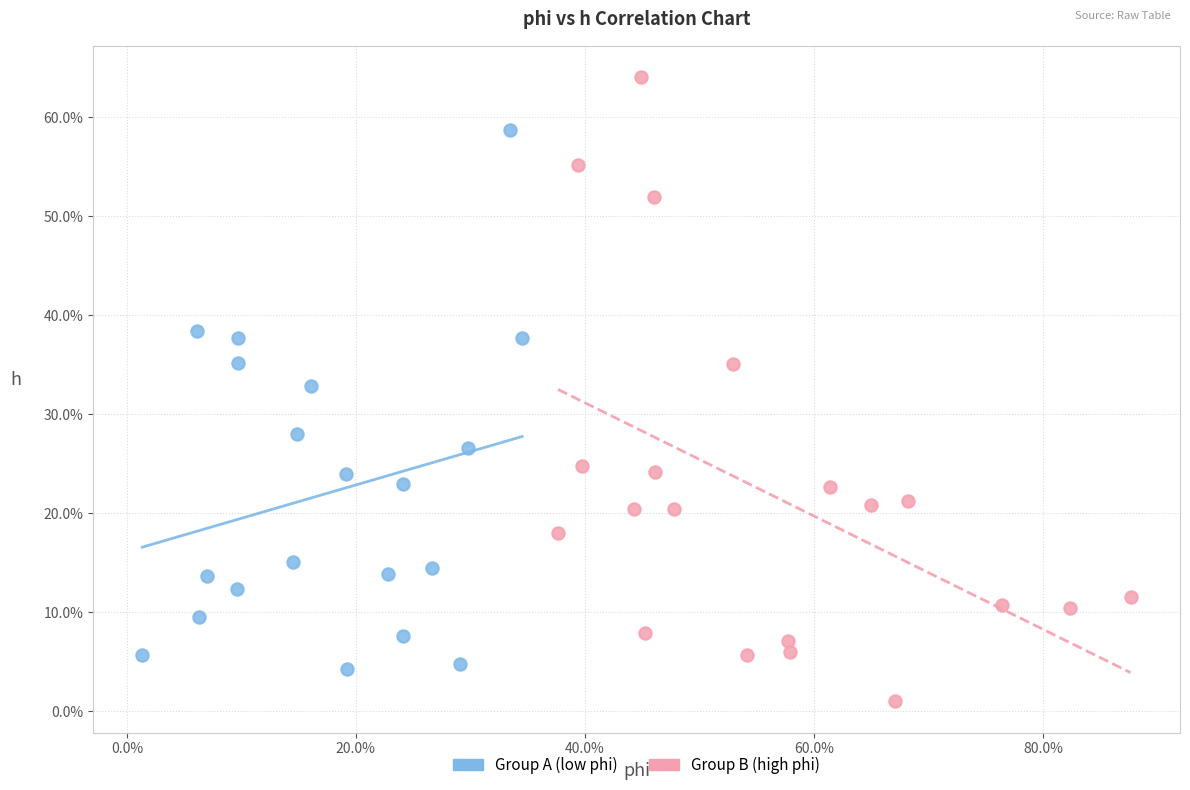

Which series reaches the maximum Y coordinate?

Group B (high phi)